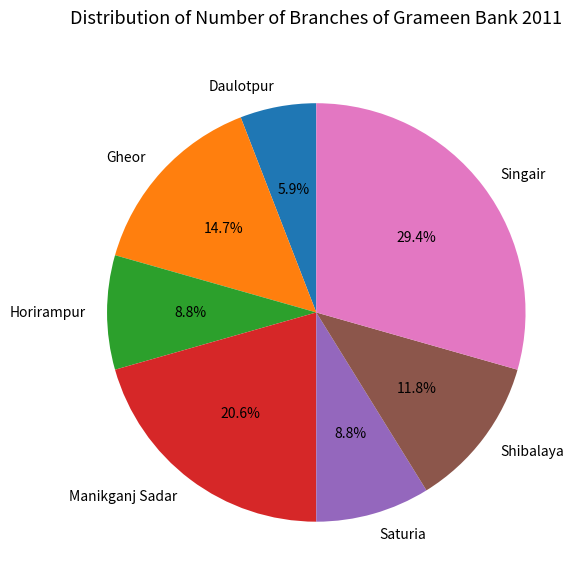

True or false: Gheor accounts for 15% of the total.

True